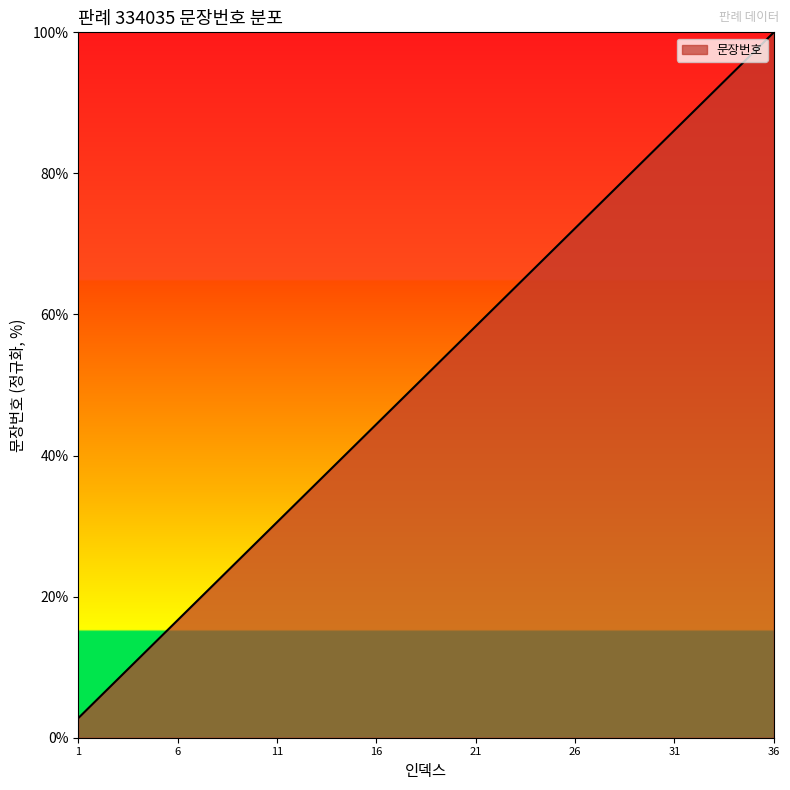

What is the minimum value shown in the chart?

2.8